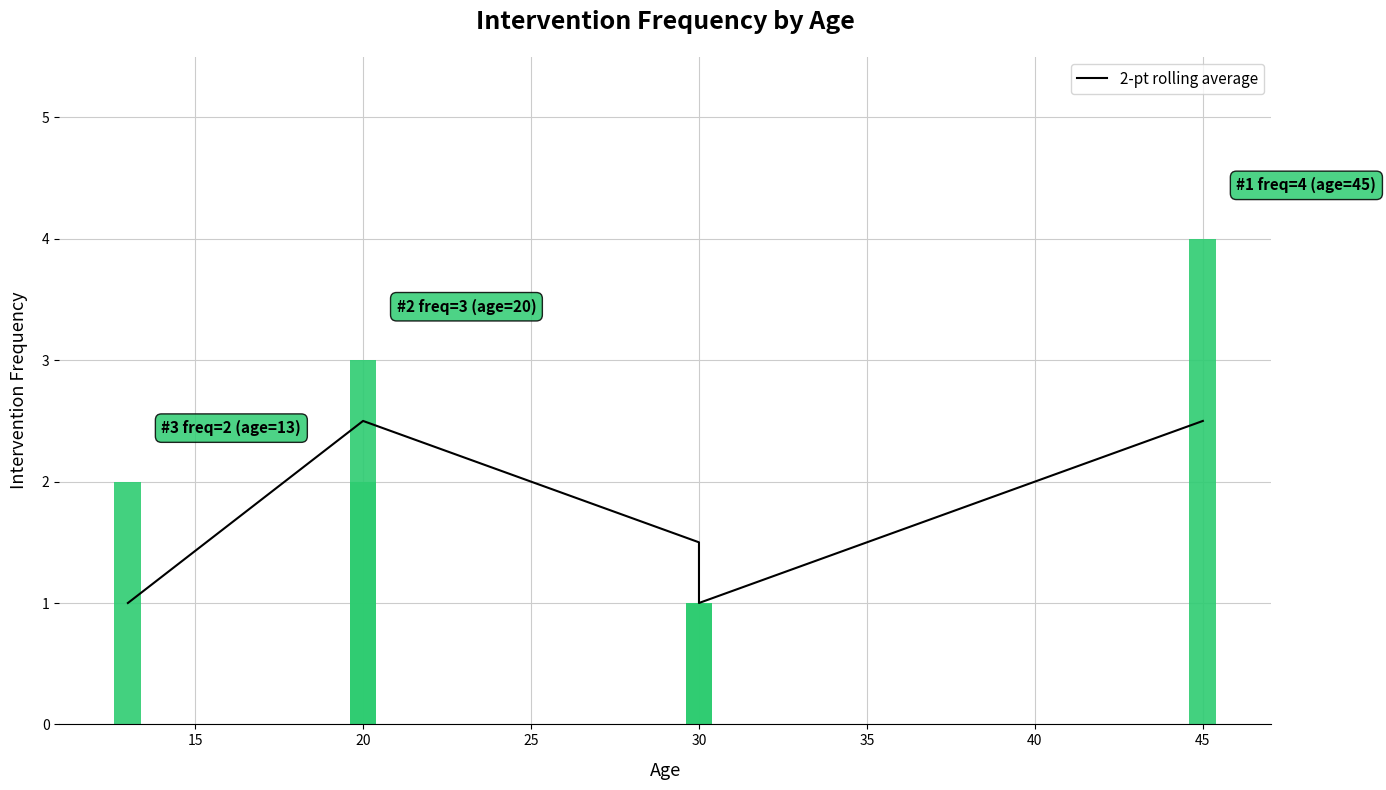

What is the difference between the maximum and minimum values?

1.5